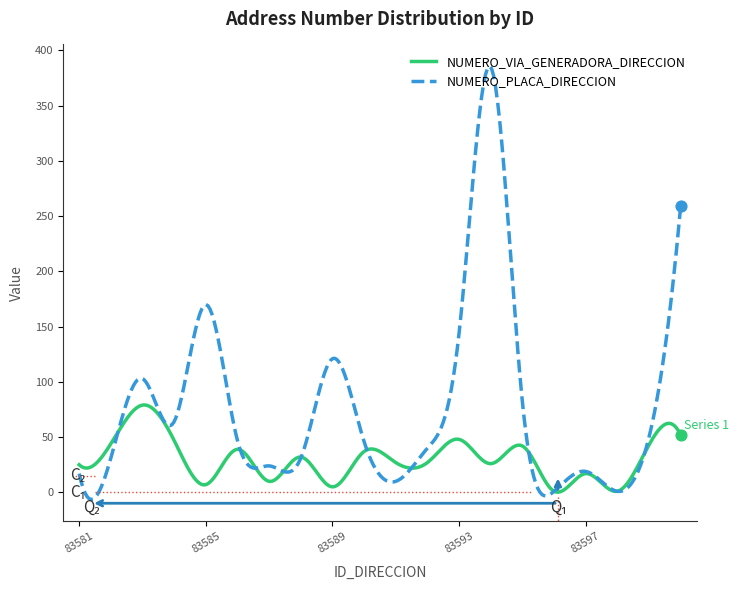

Which series has the largest range (max minus min)?

NUMERO_PLACA_DIRECCION